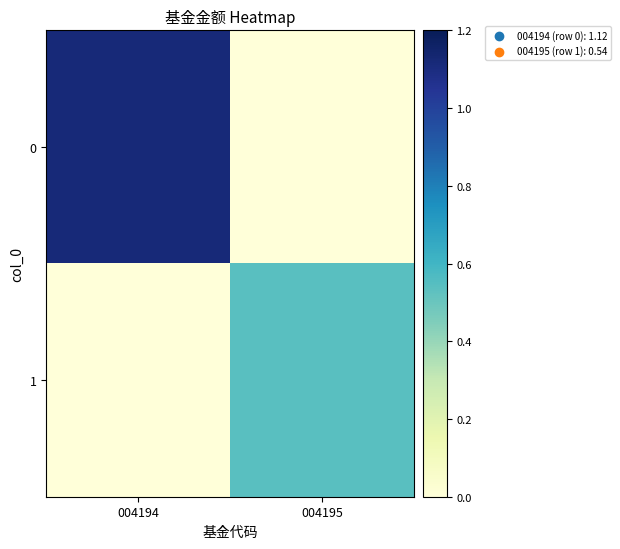

Reading right to left, transcribe all the data shown in this chart.

0: 004195=0.0	004194=1.1
1: 004195=0.5	004194=0.0